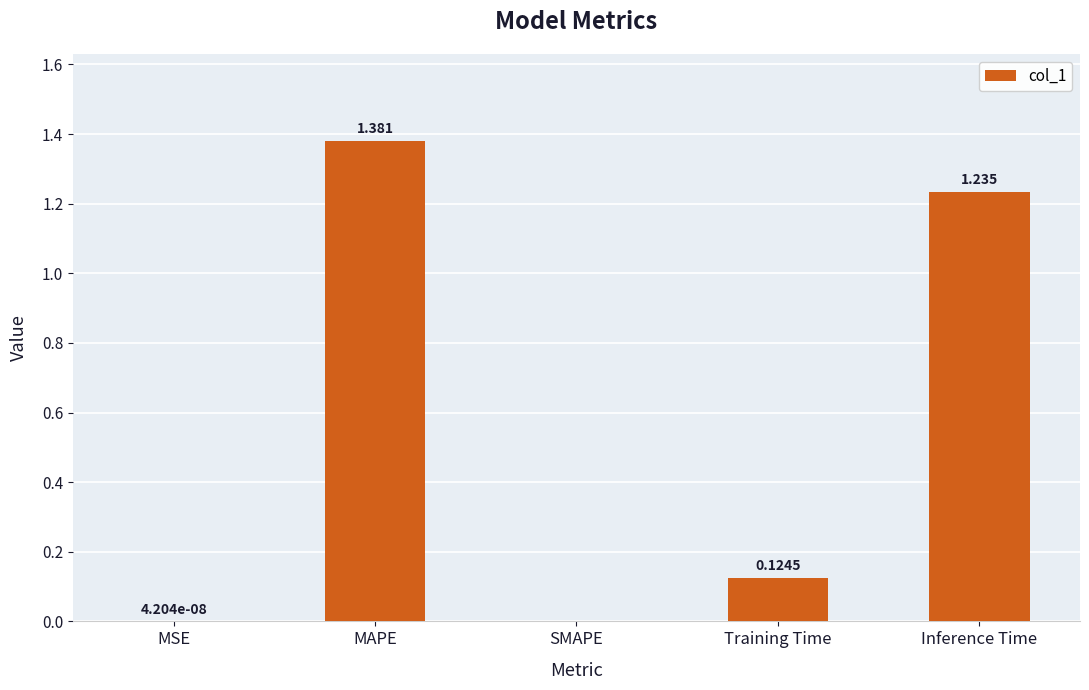

Which label corresponds to the largest value in the chart?

MAPE